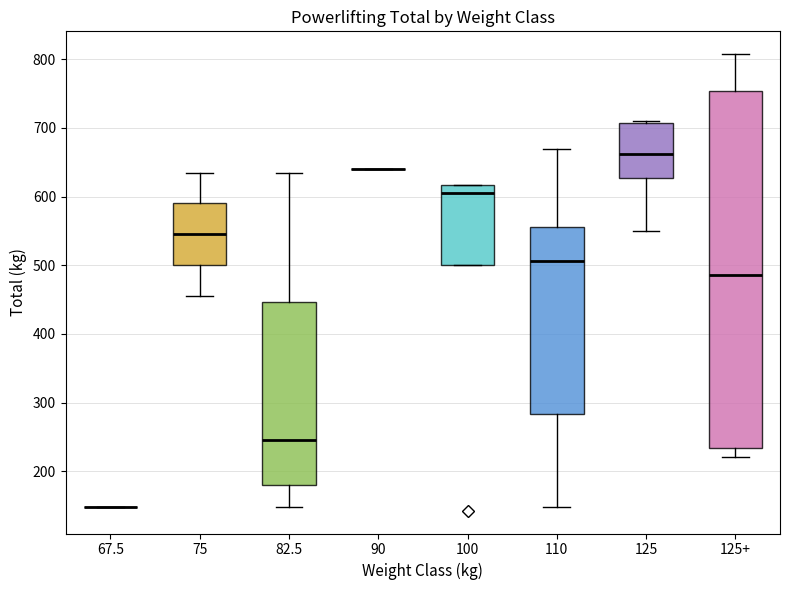

Where is the lower edge of the box for 75 on the y-axis? The values are not printed on the chart, so give them approximately, as read against the axis.

500